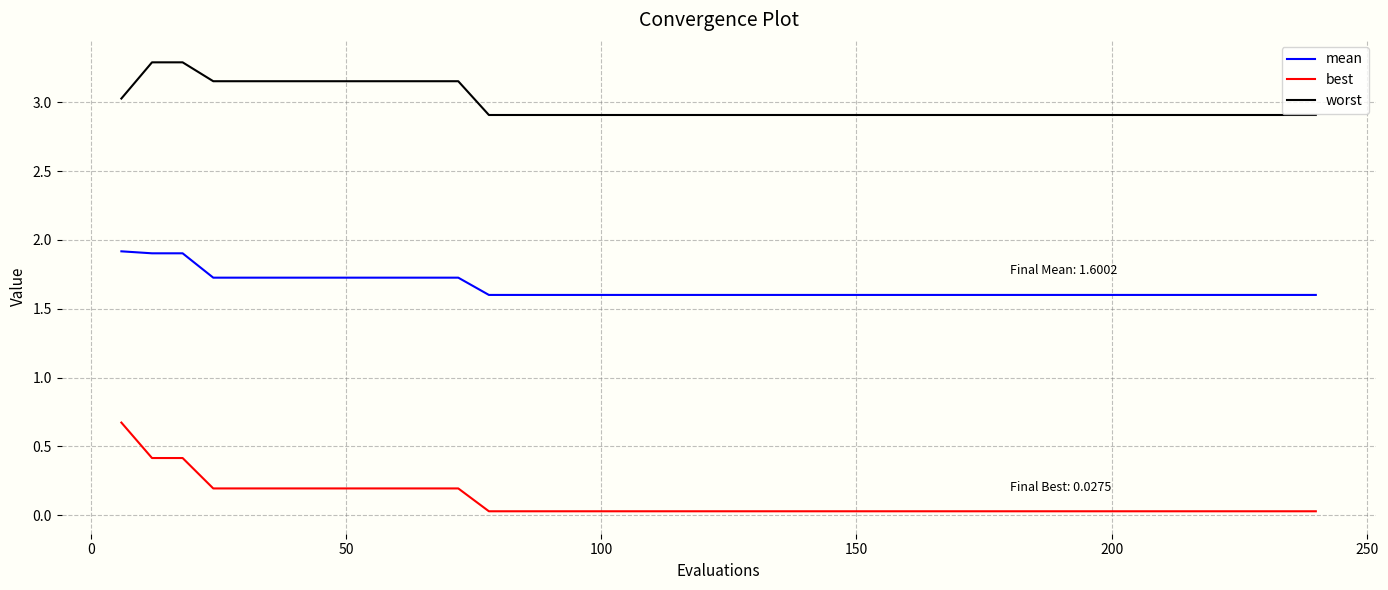

Does the chart have visible grid lines?

Yes